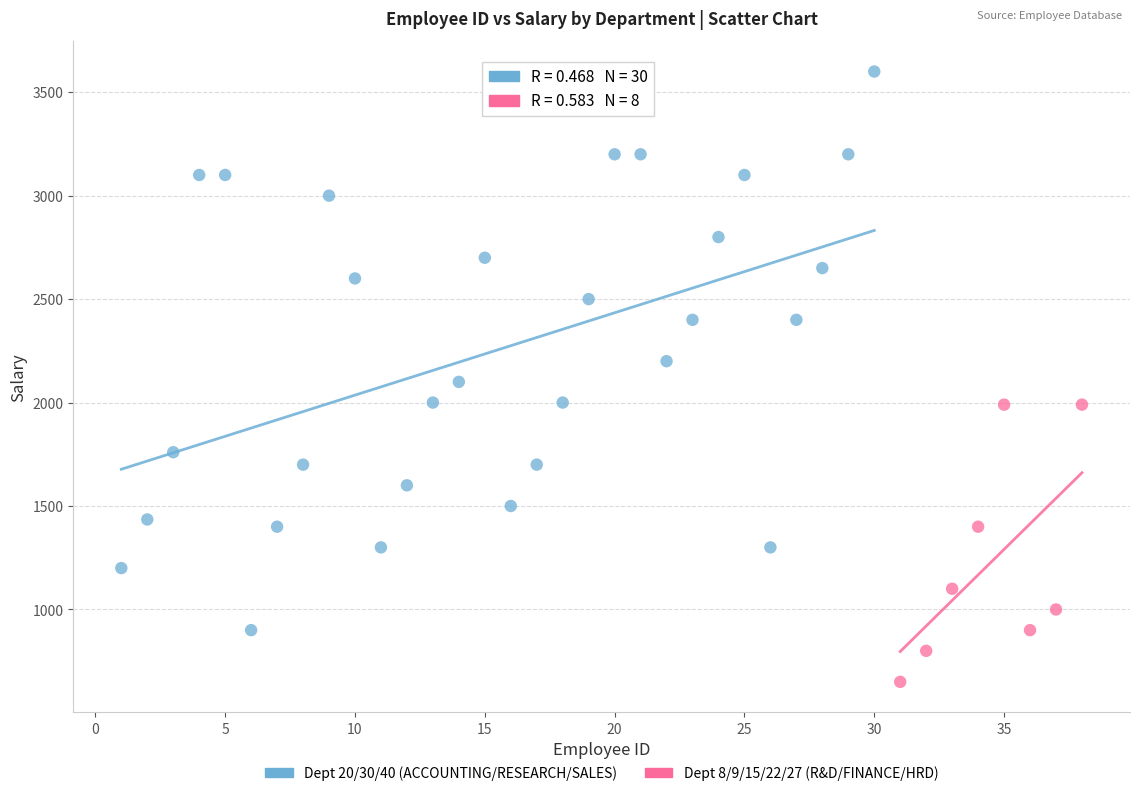

Which series reaches the minimum Y coordinate?

Dept 8/9/15/22/27 (R&D/FINANCE/HRD)